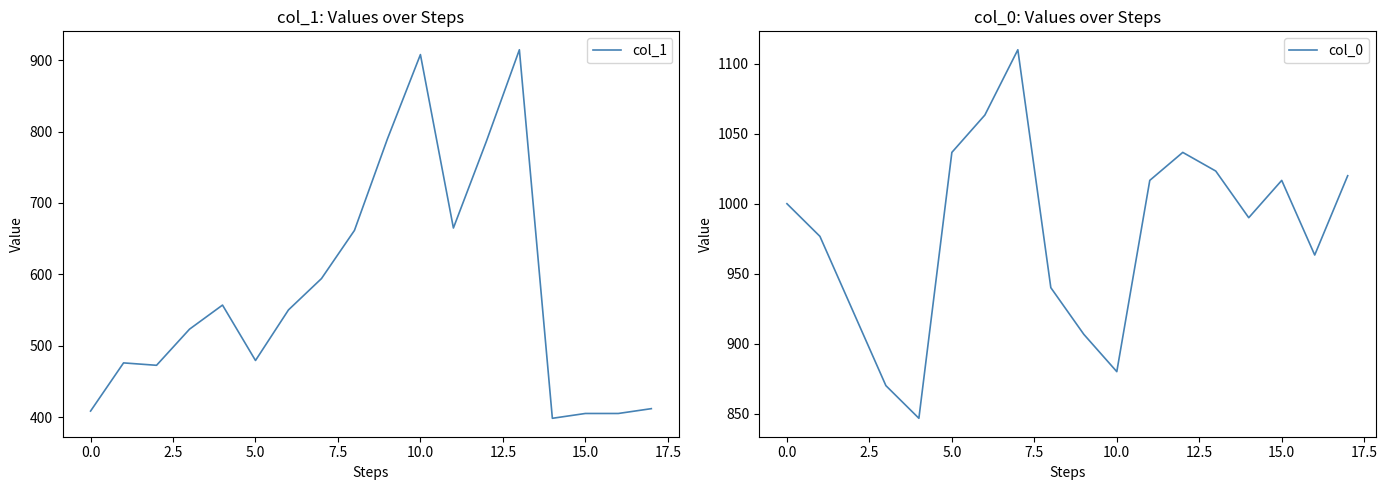

Reading left to right, transcribe all the data shown in this chart.

col_1: 408.4	475.9	472.5	523.1	556.9	479.2	550.1	594.0	661.5	789.8	907.9	664.9	786.4	914.6	398.2	405.0	405.0	411.8
col_0: 1000.0	976.7	923.3	870.0	846.7	1036.7	1063.3	1110.0	940.0	906.7	880.0	1016.7	1036.7	1023.3	990.0	1016.7	963.3	1020.0